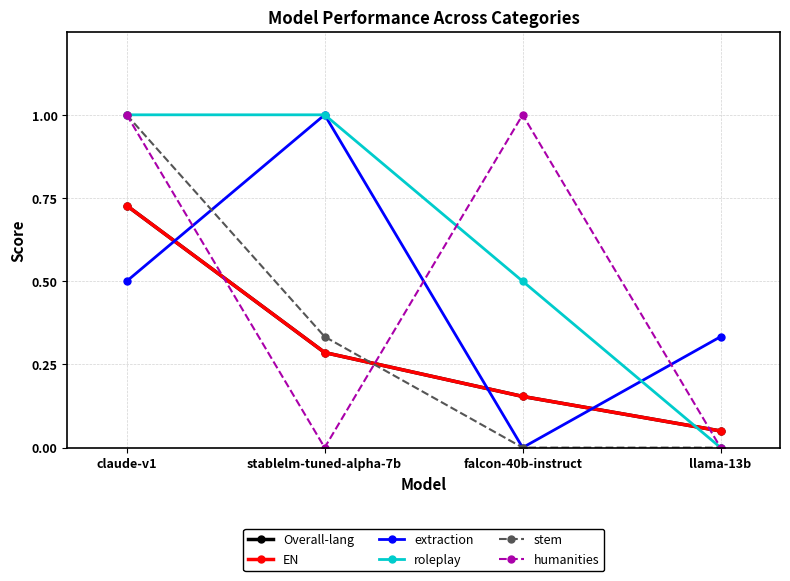

At claude-v1, list the series in order from largest to smallest.

roleplay, stem, humanities, Overall-lang, EN, extraction